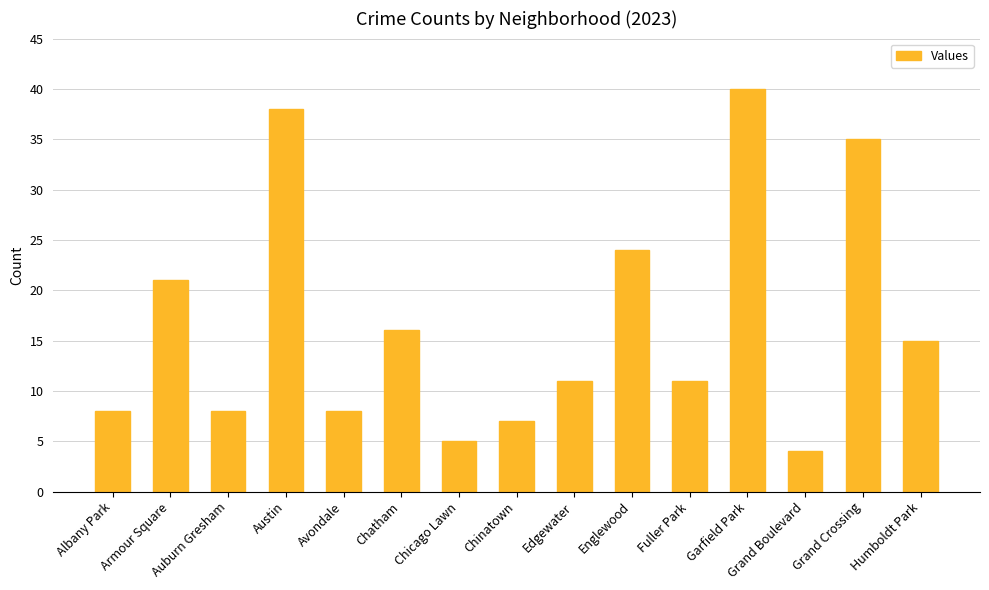

Reading left to right, extract all data points from this chart.

8	21	8	38	8	16	5	7	11	24	11	40	4	35	15